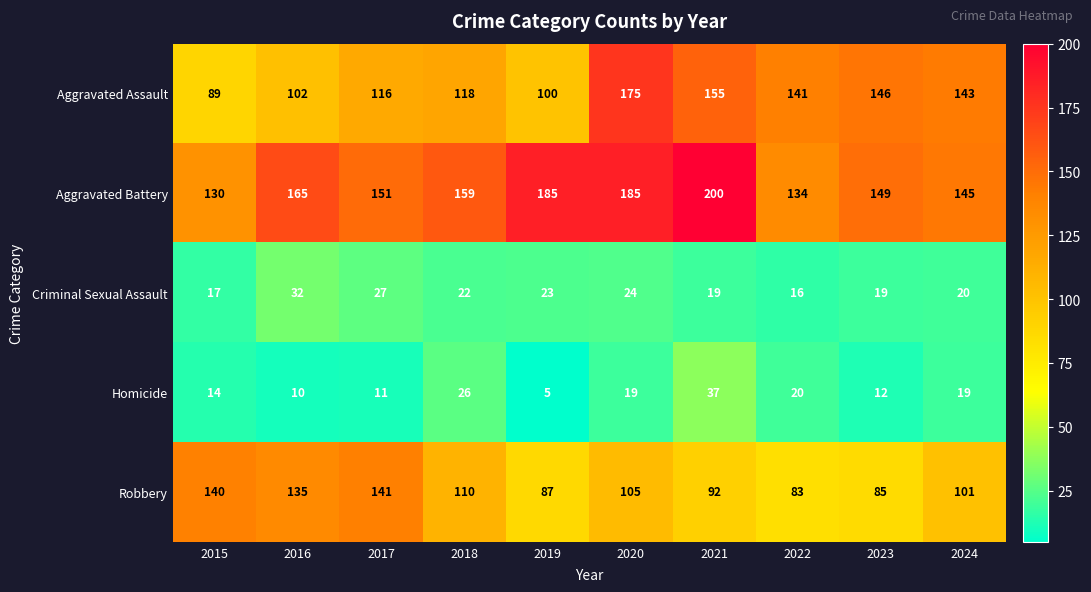

What is the smallest value displayed?

5